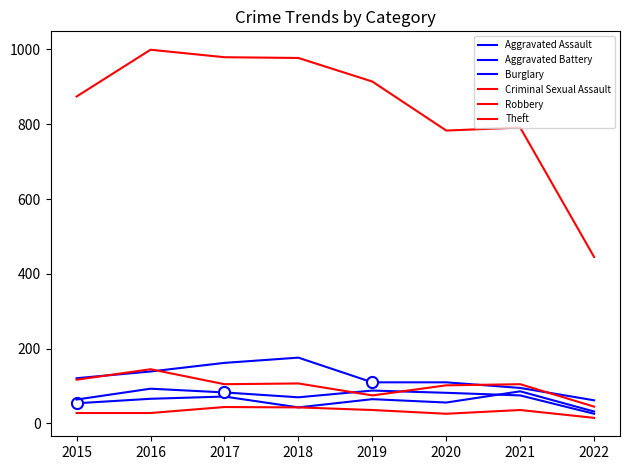

True or false: Criminal Sexual Assault and Aggravated Battery intersect in this chart.

False